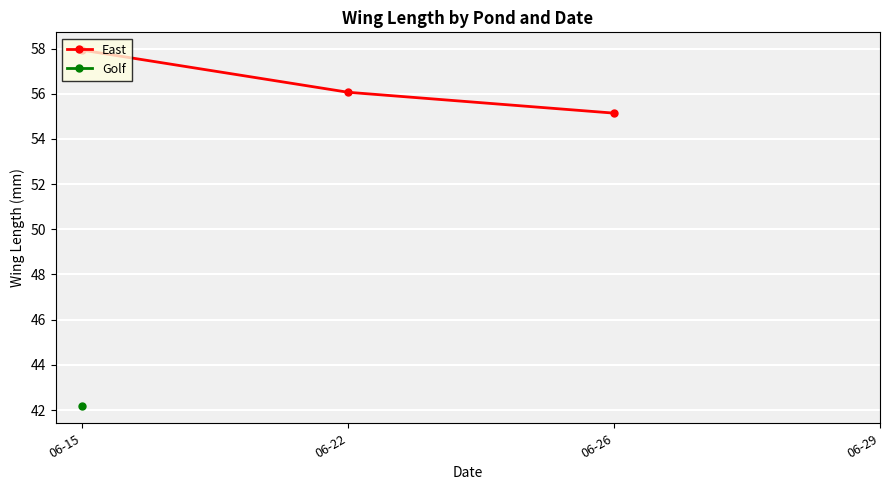

What is the value of the East point at the 3rd from the left?

55.1